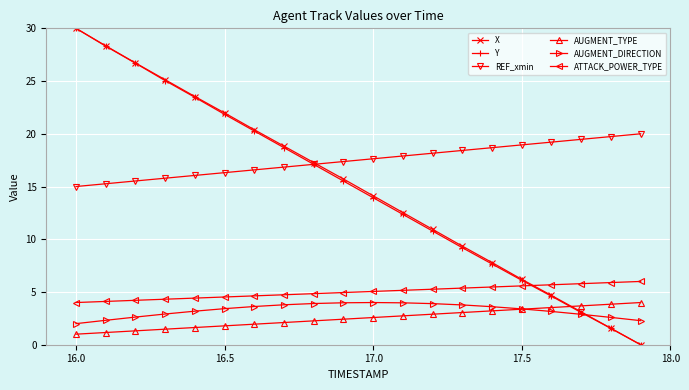

How many lines are shown in the chart?

6